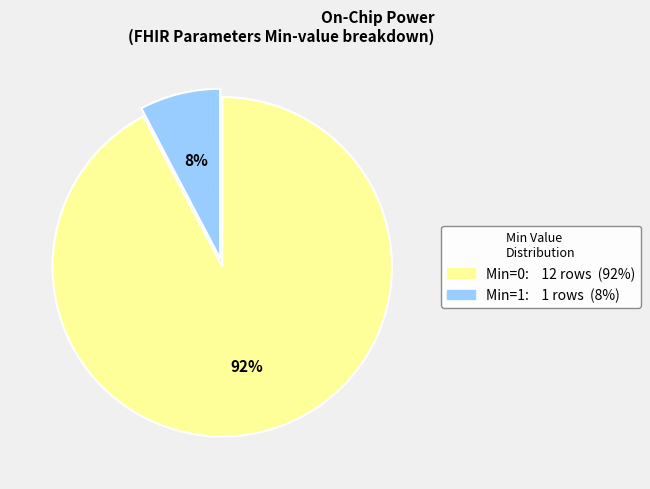

Count the number of slices in the pie.

2